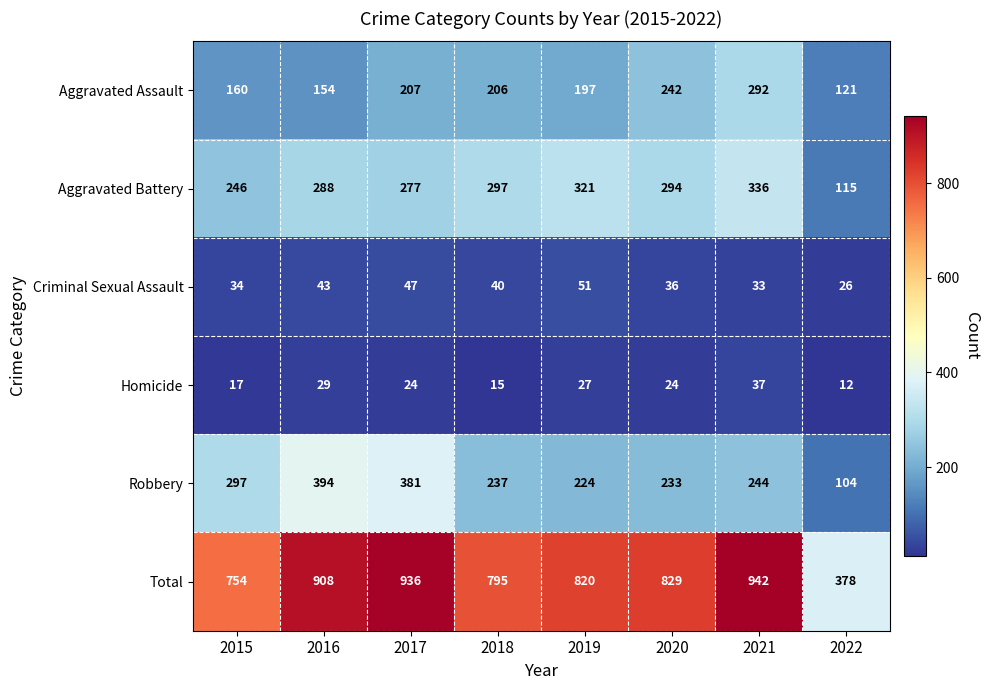

Is it true that Robbery equals 224 at 2019?

True